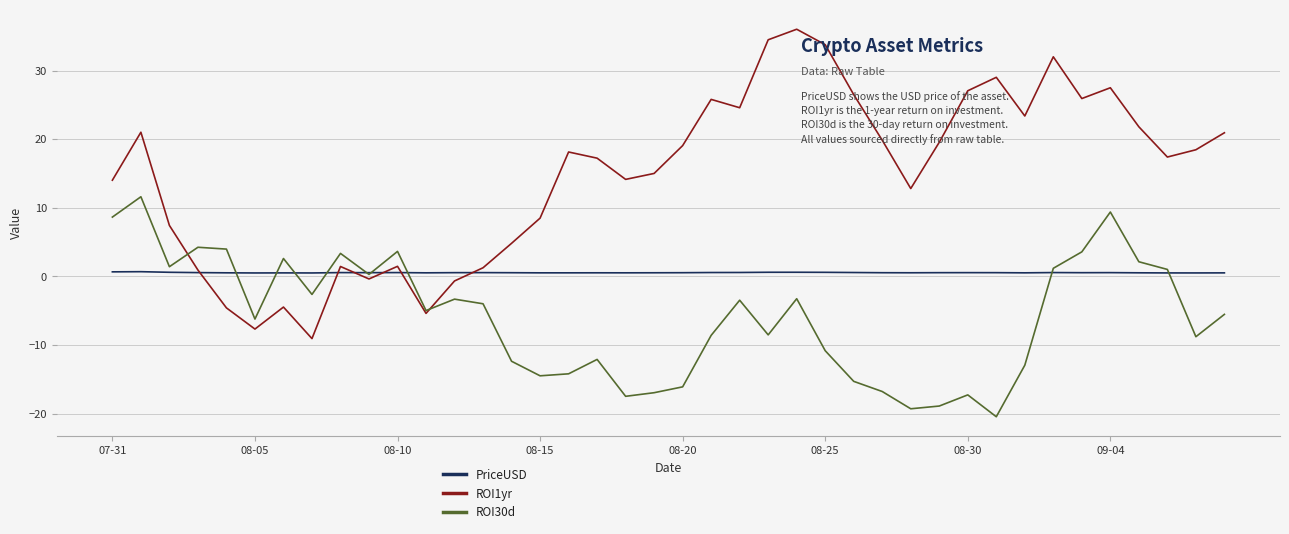

What is the greatest value displayed?

36.0